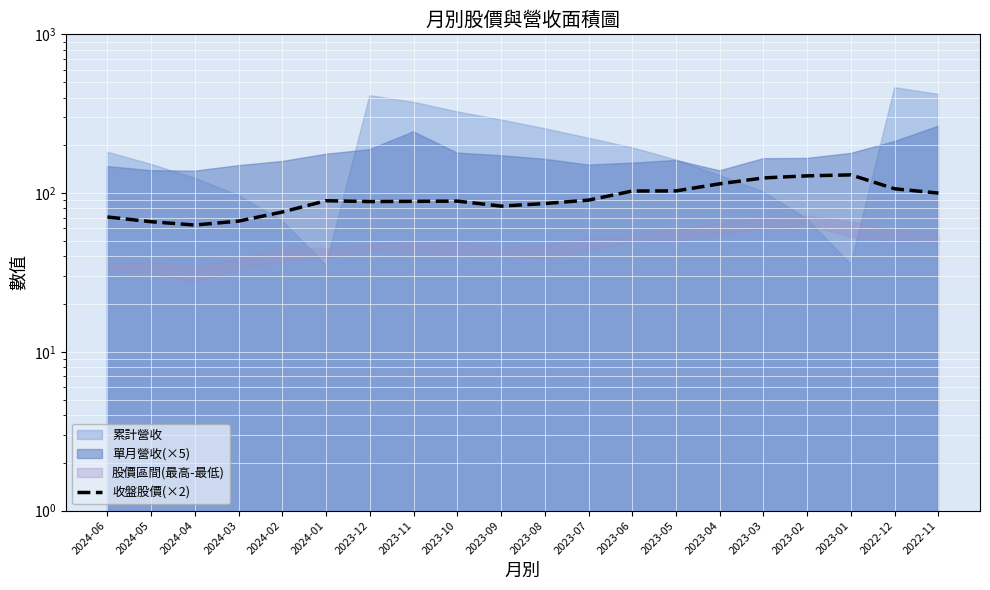

What is the sum of the values at 2023-11 and 2023-01?

218.9